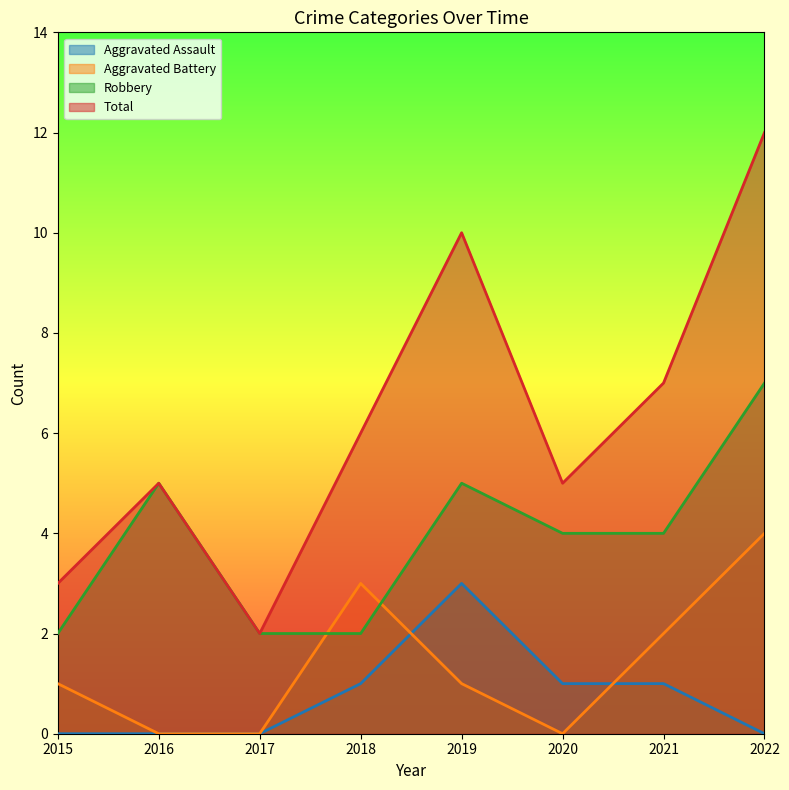

The value of Aggravated Battery at 2020 is -3. True or false?

False